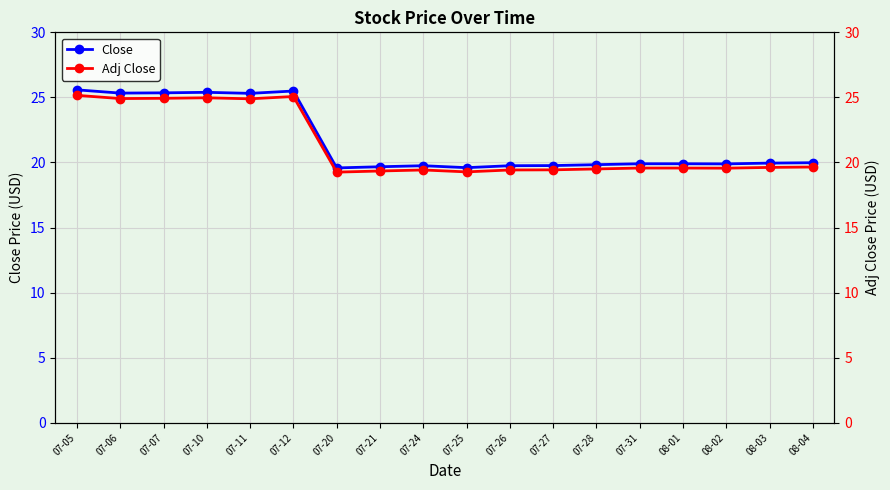

What is the difference between the second highest and second lowest values in the Adj Close series?

5.8